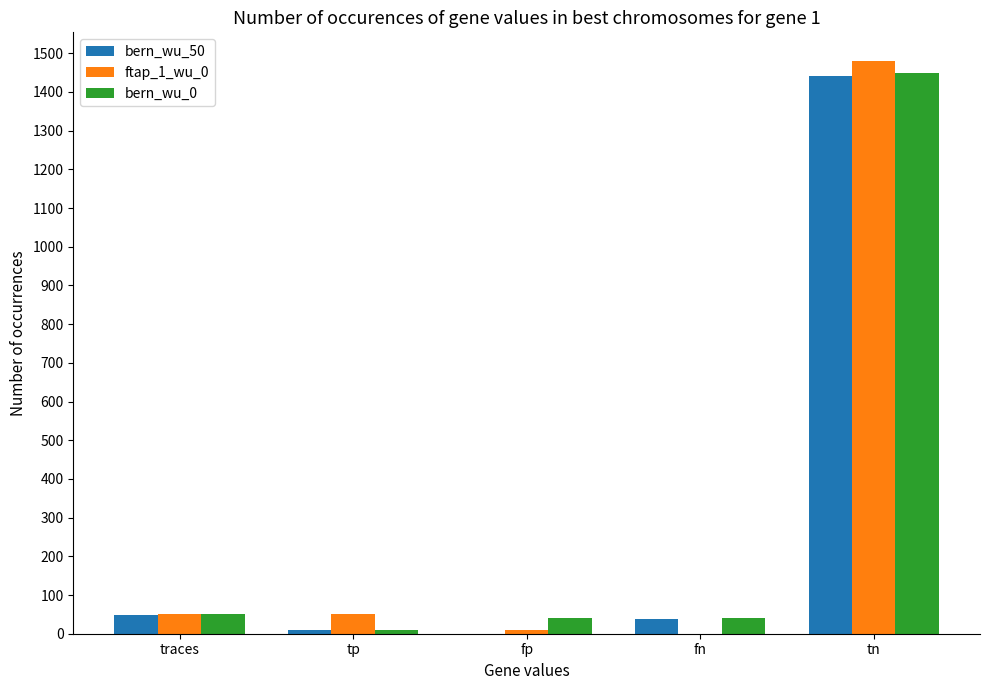

Does the chart contain stacked bars?

No